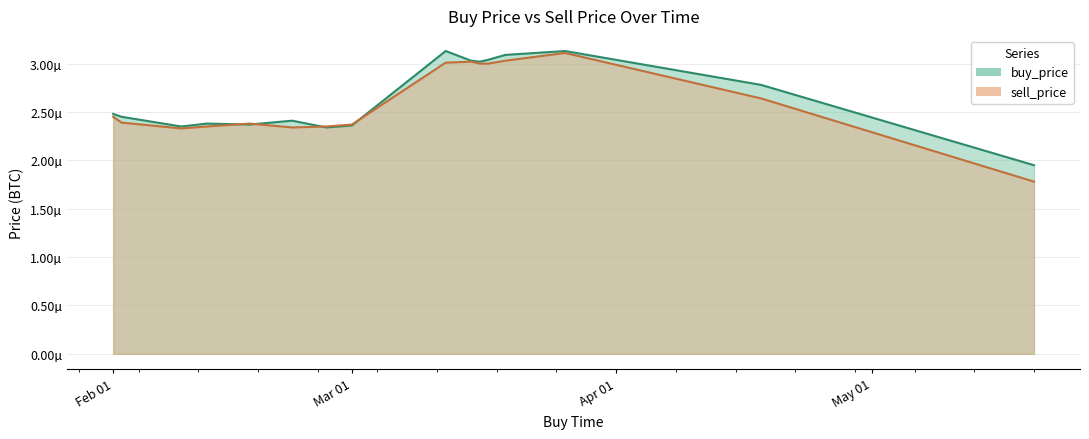

At which category does sell_price reach its first local valley?

2019-02-09